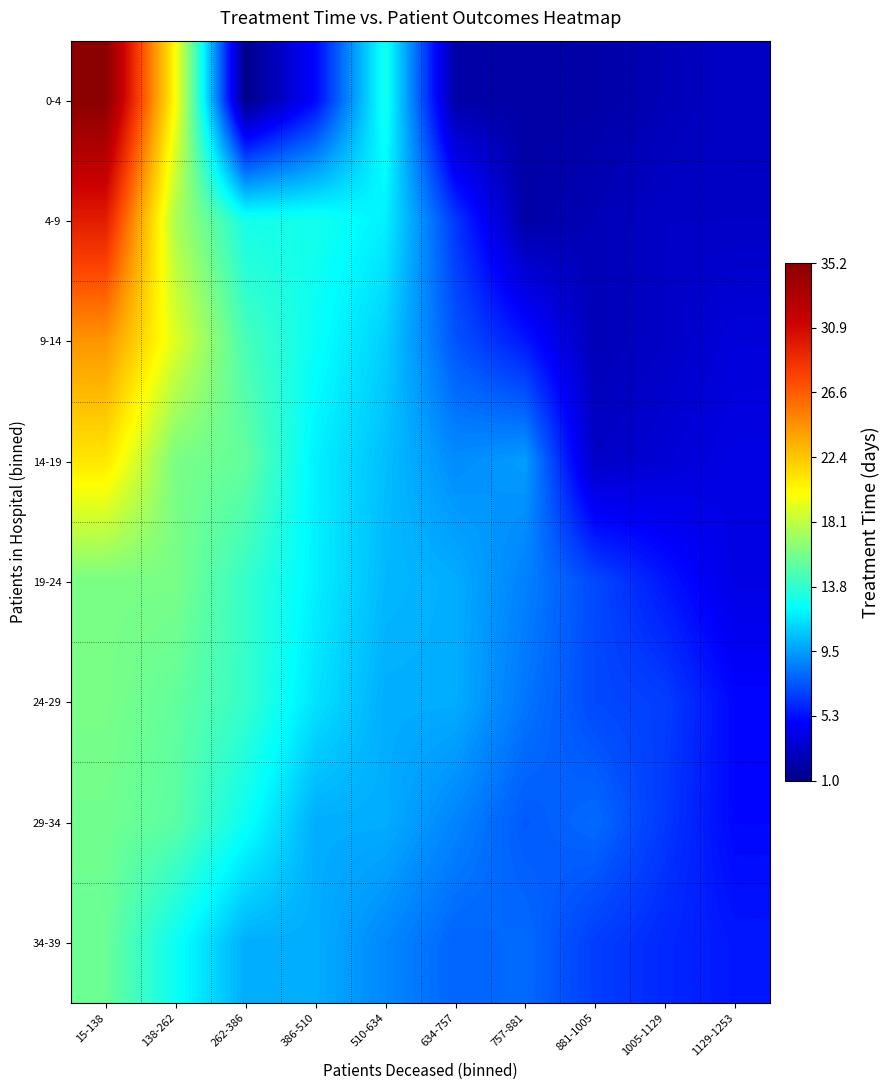

Reading left to right, transcribe all the data shown in this chart.

0-4: 15-138=35.2	138-262=19.9	262-386=1.0	386-510=5.0	510-634=13.0	634-757=2.0	757-881=2.0	881-1005=2.0	1005-1129=2.5	1129-1253=3.0
4-9: 15-138=29.7	138-262=17.5	262-386=13.0	386-510=13.0	510-634=12.0	634-757=6.5	757-881=2.0	881-1005=2.5	1005-1129=3.0	1129-1253=3.0
9-14: 15-138=24.4	138-262=19.0	262-386=14.5	386-510=12.6	510-634=11.0	634-757=7.3	757-881=5.5	881-1005=2.5	1005-1129=3.0	1129-1253=3.7
14-19: 15-138=20.9	138-262=16.0	262-386=15.4	386-510=12.0	510-634=10.5	634-757=9.0	757-881=9.5	881-1005=3.0	1005-1129=3.5	1129-1253=4.0
19-24: 15-138=16.0	138-262=16.0	262-386=14.0	386-510=12.0	510-634=10.3	634-757=10.0	757-881=8.7	881-1005=7.0	1005-1129=5.5	1129-1253=4.0
24-29: 15-138=16.0	138-262=15.3	262-386=14.0	386-510=11.6	510-634=10.0	634-757=10.0	757-881=8.3	881-1005=7.0	1005-1129=6.7	1129-1253=5.0
29-34: 15-138=15.8	138-262=15.1	262-386=12.7	386-510=10.0	510-634=10.0	634-757=8.8	757-881=7.5	881-1005=8.0	1005-1129=6.5	1129-1253=5.0
34-39: 15-138=15.6	138-262=12.7	262-386=10.0	386-510=10.0	510-634=8.9	634-757=7.8	757-881=8.0	881-1005=6.7	1005-1129=6.0	1129-1253=5.5